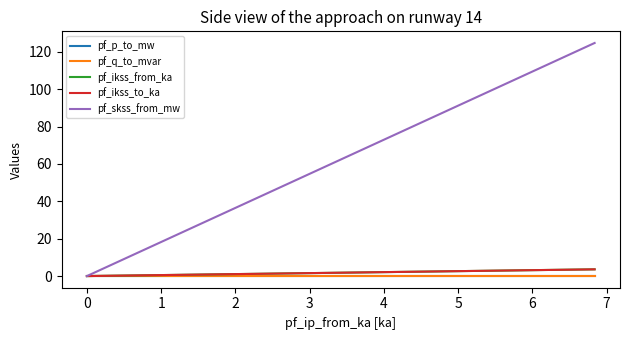

True or false: pf_p_to_mw has a value of 0.0 at 0.

False